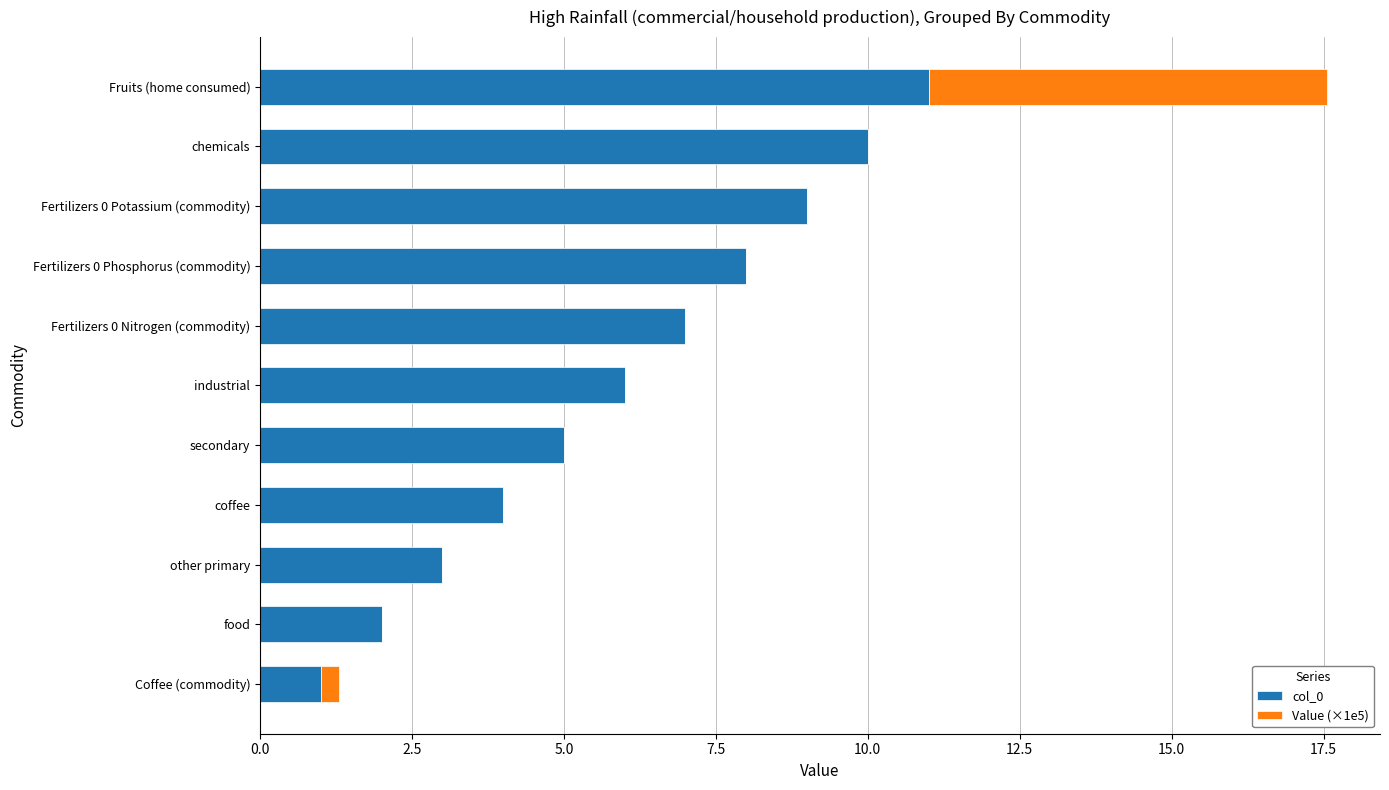

How many categories are shown in the chart?

11